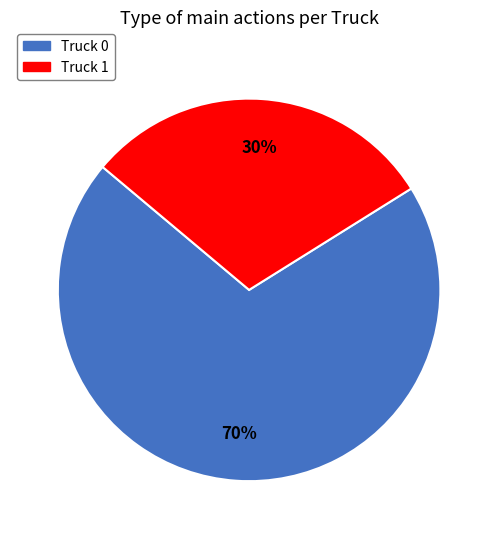

Approximately how many times larger is the value at Truck 1 compared to Truck 0?

0.4